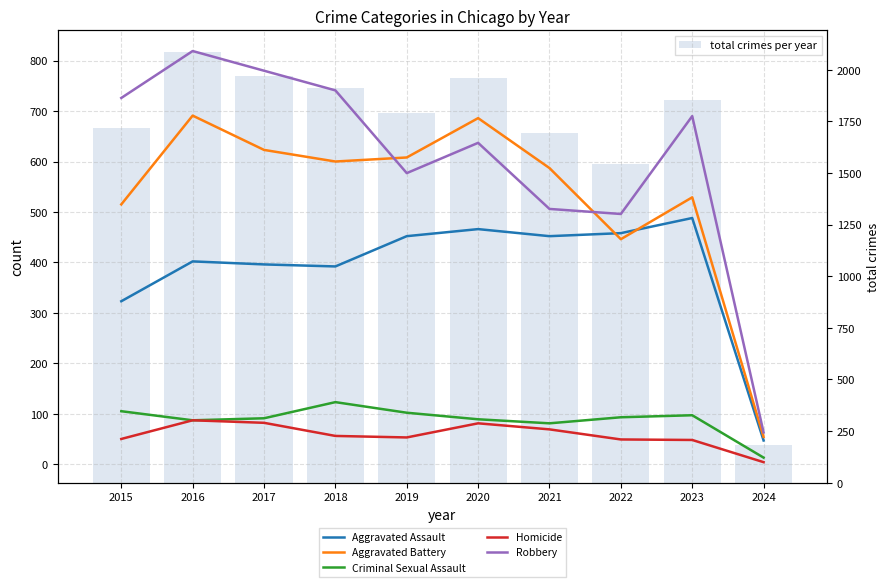

List the series in order of their peak value, lowest first.

Homicide, Criminal Sexual Assault, Aggravated Assault, Aggravated Battery, Robbery, total crimes per year